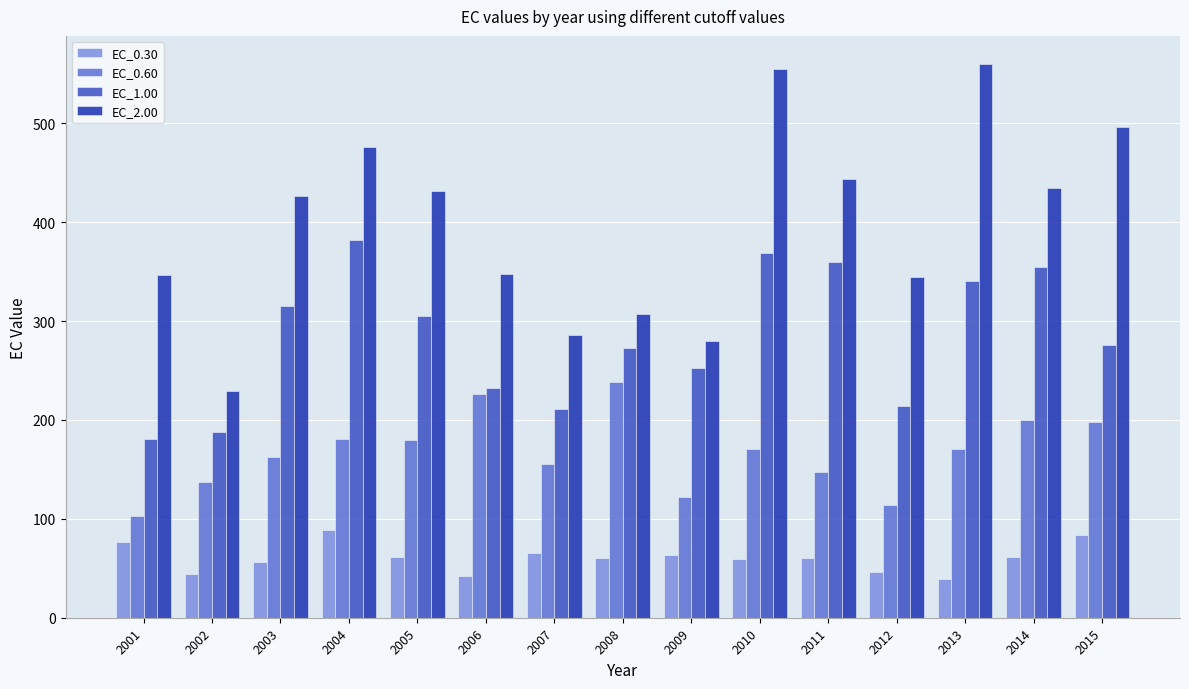

Does the chart contain stacked bars?

No